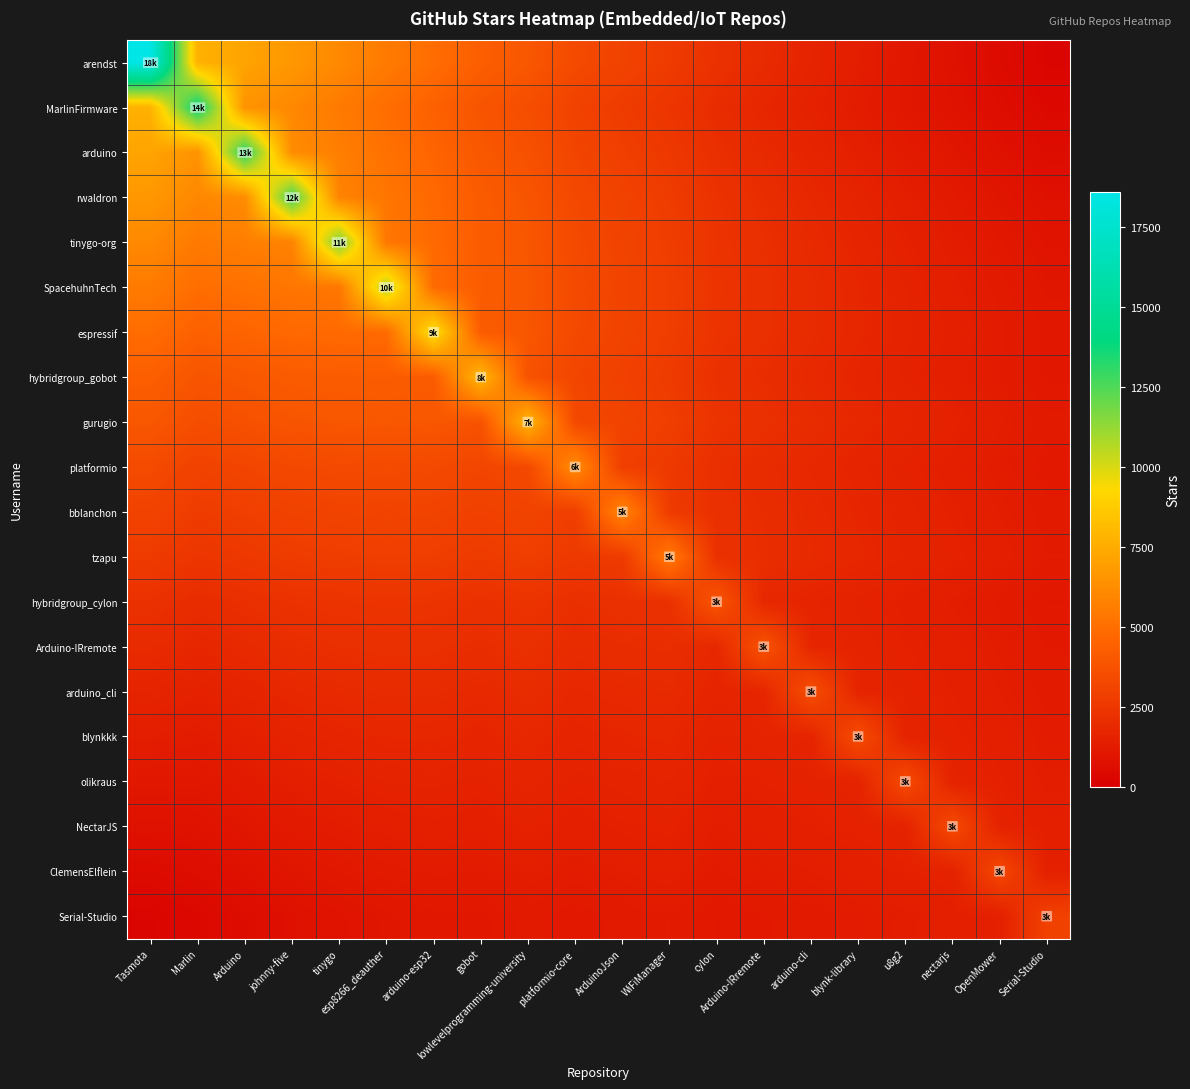

Reading left to right, list all the values displayed in this chart.

arendst: Tasmota=18600.0	Marlin=7742.5	Arduino=7177.5	johnny-five=6672.5	tinygo=6080.0	esp8266_deauther=5512.5	arduino-esp32=4935.0	gobot=4322.5	lowlevelprogramming-university=3975.0	platformio-core=3410.0	ArduinoJson=3062.5	WiFiManager=2711.2	cylon=2250.0	Arduino-IRremote=1960.0	arduino-cli=1665.0	blynk-library=1381.2	u8g2=1100.0	nectarjs=825.0	OpenMower=547.5	Serial-Studio=270.0
MarlinFirmware: Tasmota=7742.5	Marlin=14000.0	Arduino=6483.8	johnny-five=6030.0	tinygo=5482.5	esp8266_deauther=4960.0	arduino-esp32=4425.0	gobot=3850.0	lowlevelprogramming-university=3558.8	platformio-core=3030.0	ArduinoJson=2736.2	WiFiManager=2437.5	cylon=2013.7	Arduino-IRremote=1780.0	arduino-cli=1540.0	blynk-library=1312.5	u8g2=1087.5	nectarjs=870.0	OpenMower=648.8	Serial-Studio=425.0
arduino: Tasmota=7177.5	Marlin=6483.8	Arduino=13300.0	johnny-five=6198.8	tinygo=5647.5	esp8266_deauther=5121.2	arduino-esp32=4580.0	gobot=3993.8	lowlevelprogramming-university=3710.0	platformio-core=3168.8	ArduinoJson=2880.0	WiFiManager=2585.0	cylon=2150.0	Arduino-IRremote=1923.7	arduino-cli=1690.0	blynk-library=1470.0	u8g2=1252.5	nectarjs=1043.8	OpenMower=830.0	Serial-Studio=611.3
rwaldron: Tasmota=6672.5	Marlin=6030.0	Arduino=6198.8	johnny-five=12800.0	tinygo=5842.5	esp8266_deauther=5310.0	arduino-esp32=4760.0	gobot=4160.0	lowlevelprogramming-university=3881.2	platformio-core=3325.0	ArduinoJson=3038.8	WiFiManager=2745.0	cylon=2296.2	Arduino-IRremote=2075.0	arduino-cli=1845.0	blynk-library=1630.0	u8g2=1417.5	nectarjs=1215.0	OpenMower=1006.2	Serial-Studio=790.0
tinygo-org: Tasmota=6080.0	Marlin=5482.5	Arduino=5647.5	johnny-five=5842.5	tinygo=11800.0	esp8266_deauther=5367.5	arduino-esp32=4815.0	gobot=4207.5	lowlevelprogramming-university=3940.0	platformio-core=3375.0	ArduinoJson=3097.5	WiFiManager=2811.2	cylon=2355.0	Arduino-IRremote=2145.0	arduino-cli=1925.0	blynk-library=1721.2	u8g2=1520.0	nectarjs=1330.0	OpenMower=1132.5	Serial-Studio=925.0
SpacehuhnTech: Tasmota=5512.5	Marlin=4960.0	Arduino=5121.2	johnny-five=5310.0	tinygo=5367.5	esp8266_deauther=10800.0	arduino-esp32=4845.0	gobot=4230.0	lowlevelprogramming-university=3973.8	platformio-core=3400.0	ArduinoJson=3131.2	WiFiManager=2852.5	cylon=2388.8	Arduino-IRremote=2190.0	arduino-cli=1980.0	blynk-library=1787.5	u8g2=1597.5	nectarjs=1420.0	OpenMower=1233.8	Serial-Studio=1035.0
espressif: Tasmota=4935.0	Marlin=4425.0	Arduino=4580.0	johnny-five=4760.0	tinygo=4815.0	esp8266_deauther=4845.0	arduino-esp32=9600.0	gobot=4180.0	lowlevelprogramming-university=3937.5	platformio-core=3357.5	ArduinoJson=3100.0	WiFiManager=2831.2	cylon=2362.5	Arduino-IRremote=2177.5	arduino-cli=1980.0	blynk-library=1801.3	u8g2=1625.0	nectarjs=1462.5	OpenMower=1290.0	Serial-Studio=1102.5
hybridgroup_gobot: Tasmota=4322.5	Marlin=3850.0	Arduino=3993.8	johnny-five=4160.0	tinygo=4207.5	esp8266_deauther=4230.0	arduino-esp32=4180.0	gobot=8000.0	lowlevelprogramming-university=3776.2	platformio-core=3195.0	ArduinoJson=2953.8	WiFiManager=2700.0	cylon=2231.2	Arduino-IRremote=2065.0	arduino-cli=1885.0	blynk-library=1725.0	u8g2=1567.5	nectarjs=1425.0	OpenMower=1271.2	Serial-Studio=1100.0
gurugio: Tasmota=3975.0	Marlin=3558.8	Arduino=3710.0	johnny-five=3881.2	tinygo=3940.0	esp8266_deauther=3973.8	arduino-esp32=3937.5	gobot=3776.2	lowlevelprogramming-university=7900.0	platformio-core=3348.8	ArduinoJson=3105.0	WiFiManager=2847.5	cylon=2360.0	Arduino-IRremote=2193.8	arduino-cli=2012.5	blynk-library=1852.5	u8g2=1695.0	nectarjs=1553.8	OpenMower=1400.0	Serial-Studio=1226.2
platformio: Tasmota=3410.0	Marlin=3030.0	Arduino=3168.8	johnny-five=3325.0	tinygo=3375.0	esp8266_deauther=3400.0	arduino-esp32=3357.5	gobot=3195.0	lowlevelprogramming-university=3348.8	platformio-core=6200.0	ArduinoJson=2873.8	WiFiManager=2632.5	cylon=2146.2	Arduino-IRremote=2000.0	arduino-cli=1837.5	blynk-library=1697.5	u8g2=1560.0	nectarjs=1440.0	OpenMower=1306.2	Serial-Studio=1150.0
bblanchon: Tasmota=3062.5	Marlin=2736.2	Arduino=2880.0	johnny-five=3038.8	tinygo=3097.5	esp8266_deauther=3131.2	arduino-esp32=3100.0	gobot=2953.8	lowlevelprogramming-university=3105.0	platformio-core=2873.8	ArduinoJson=5900.0	WiFiManager=2707.5	cylon=2205.0	Arduino-IRremote=2061.2	arduino-cli=1900.0	blynk-library=1762.5	u8g2=1627.5	nectarjs=1511.2	OpenMower=1380.0	Serial-Studio=1223.8
tzapu: Tasmota=2711.2	Marlin=2437.5	Arduino=2585.0	johnny-five=2745.0	tinygo=2811.2	esp8266_deauther=2852.5	arduino-esp32=2831.2	gobot=2700.0	lowlevelprogramming-university=2847.5	platformio-core=2632.5	ArduinoJson=2707.5	WiFiManager=5500.0	cylon=2232.5	Arduino-IRremote=2092.5	arduino-cli=1933.8	blynk-library=1800.0	u8g2=1668.8	nectarjs=1557.5	OpenMower=1430.0	Serial-Studio=1275.0
hybridgroup_cylon: Tasmota=2250.0	Marlin=2013.7	Arduino=2150.0	johnny-five=2296.2	tinygo=2355.0	esp8266_deauther=2388.8	arduino-esp32=2362.5	gobot=2231.2	lowlevelprogramming-university=2360.0	platformio-core=2146.2	ArduinoJson=2205.0	WiFiManager=2232.5	cylon=3900.0	Arduino-IRremote=1828.8	arduino-cli=1687.5	blynk-library=1572.5	u8g2=1460.0	nectarjs=1368.8	OpenMower=1260.0	Serial-Studio=1121.2
Arduino-IRremote: Tasmota=1960.0	Marlin=1780.0	Arduino=1923.7	johnny-five=2075.0	tinygo=2145.0	esp8266_deauther=2190.0	arduino-esp32=2177.5	gobot=2065.0	lowlevelprogramming-university=2193.8	platformio-core=2000.0	ArduinoJson=2061.2	WiFiManager=2092.5	cylon=1828.8	Arduino-IRremote=3800.0	arduino-cli=1757.5	blynk-library=1642.5	u8g2=1530.0	nectarjs=1440.0	OpenMower=1331.2	Serial-Studio=1190.0
arduino_cli: Tasmota=1665.0	Marlin=1540.0	Arduino=1690.0	johnny-five=1845.0	tinygo=1925.0	esp8266_deauther=1980.0	arduino-esp32=1980.0	gobot=1885.0	lowlevelprogramming-university=2012.5	platformio-core=1837.5	ArduinoJson=1900.0	WiFiManager=1933.8	cylon=1687.5	Arduino-IRremote=1757.5	arduino-cli=3600.0	blynk-library=1686.2	u8g2=1575.0	nectarjs=1487.5	OpenMower=1380.0	Serial-Studio=1237.5
blynkkk: Tasmota=1381.2	Marlin=1312.5	Arduino=1470.0	johnny-five=1630.0	tinygo=1721.2	esp8266_deauther=1787.5	arduino-esp32=1801.3	gobot=1725.0	lowlevelprogramming-university=1852.5	platformio-core=1697.5	ArduinoJson=1762.5	WiFiManager=1800.0	cylon=1572.5	Arduino-IRremote=1642.5	arduino-cli=1686.2	blynk-library=3500.0	u8g2=1638.8	nectarjs=1552.5	OpenMower=1445.0	Serial-Studio=1300.0
olikraus: Tasmota=1100.0	Marlin=1087.5	Arduino=1252.5	johnny-five=1417.5	tinygo=1520.0	esp8266_deauther=1597.5	arduino-esp32=1625.0	gobot=1567.5	lowlevelprogramming-university=1695.0	platformio-core=1560.0	ArduinoJson=1627.5	WiFiManager=1668.8	cylon=1460.0	Arduino-IRremote=1530.0	arduino-cli=1575.0	blynk-library=1638.8	u8g2=3400.0	nectarjs=1615.0	OpenMower=1507.5	Serial-Studio=1360.0
NectarJS: Tasmota=825.0	Marlin=870.0	Arduino=1043.8	johnny-five=1215.0	tinygo=1330.0	esp8266_deauther=1420.0	arduino-esp32=1462.5	gobot=1425.0	lowlevelprogramming-university=1553.8	platformio-core=1440.0	ArduinoJson=1511.2	WiFiManager=1557.5	cylon=1368.8	Arduino-IRremote=1440.0	arduino-cli=1487.5	blynk-library=1552.5	u8g2=1615.0	nectarjs=3400.0	OpenMower=1591.2	Serial-Studio=1440.0
ClemensElflein: Tasmota=547.5	Marlin=648.8	Arduino=830.0	johnny-five=1006.2	tinygo=1132.5	esp8266_deauther=1233.8	arduino-esp32=1290.0	gobot=1271.2	lowlevelprogramming-university=1400.0	platformio-core=1306.2	ArduinoJson=1380.0	WiFiManager=1430.0	cylon=1260.0	Arduino-IRremote=1331.2	arduino-cli=1380.0	blynk-library=1445.0	u8g2=1507.5	nectarjs=1591.2	OpenMower=3300.0	Serial-Studio=1496.2
Serial-Studio: Tasmota=270.0	Marlin=425.0	Arduino=611.3	johnny-five=790.0	tinygo=925.0	esp8266_deauther=1035.0	arduino-esp32=1102.5	gobot=1100.0	lowlevelprogramming-university=1226.2	platformio-core=1150.0	ArduinoJson=1223.8	WiFiManager=1275.0	cylon=1121.2	Arduino-IRremote=1190.0	arduino-cli=1237.5	blynk-library=1300.0	u8g2=1360.0	nectarjs=1440.0	OpenMower=1496.2	Serial-Studio=3000.0